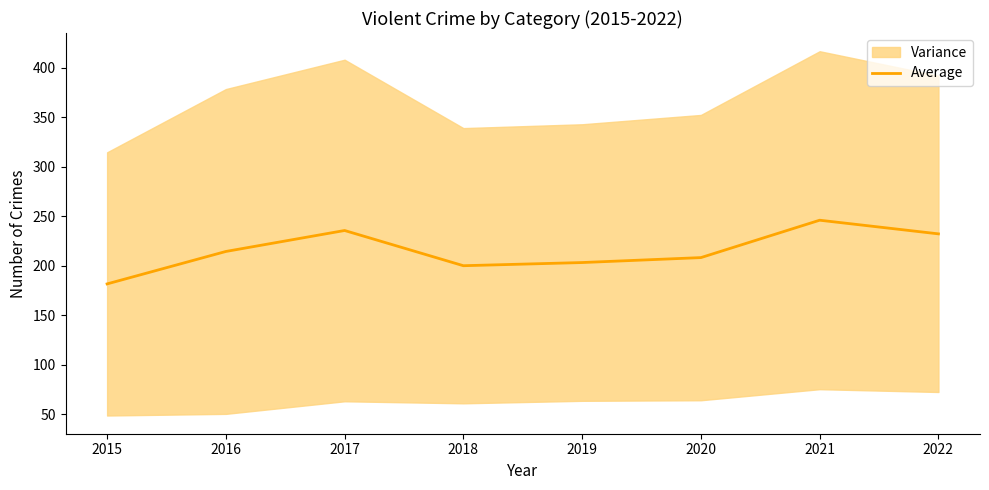

True or false: there are more than 2 points higher than both neighbors.

False